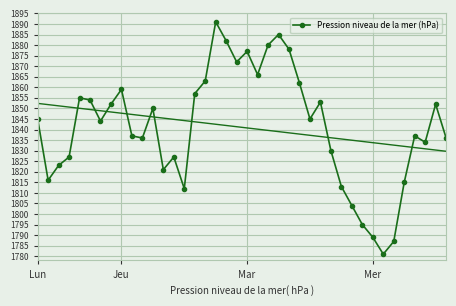

How many lines are shown in the chart?

1